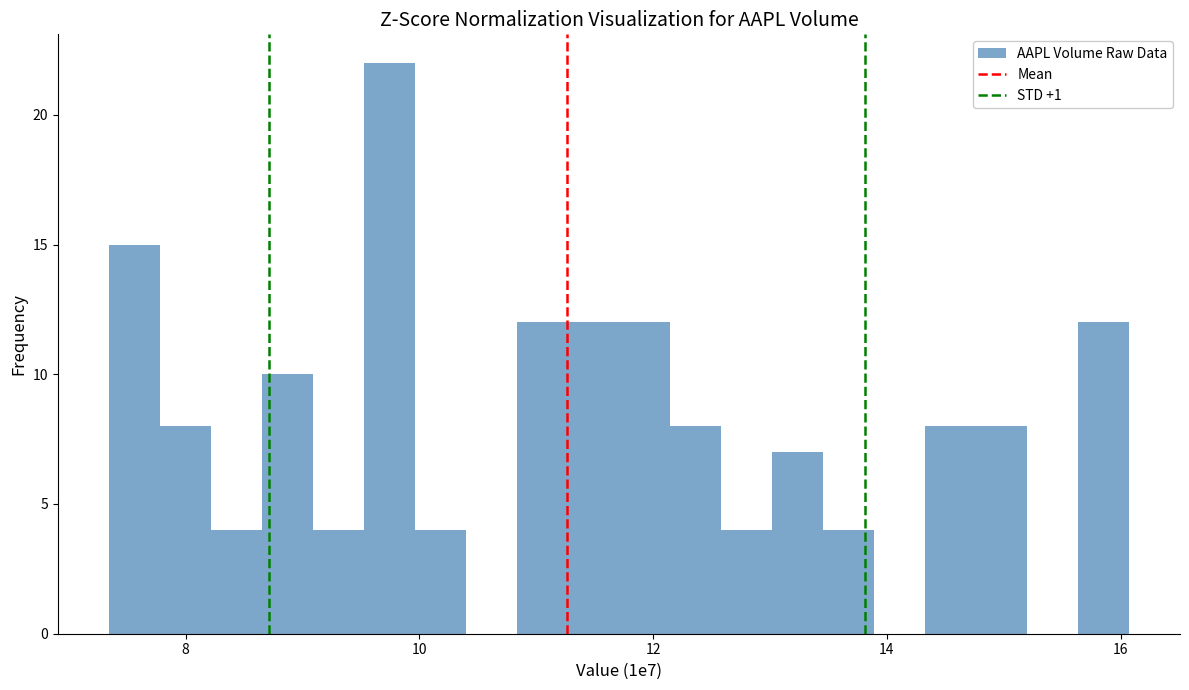

Around what value on the x-axis is the tallest bar? Give the approximate position of its centre, as read against the axis.

9.8